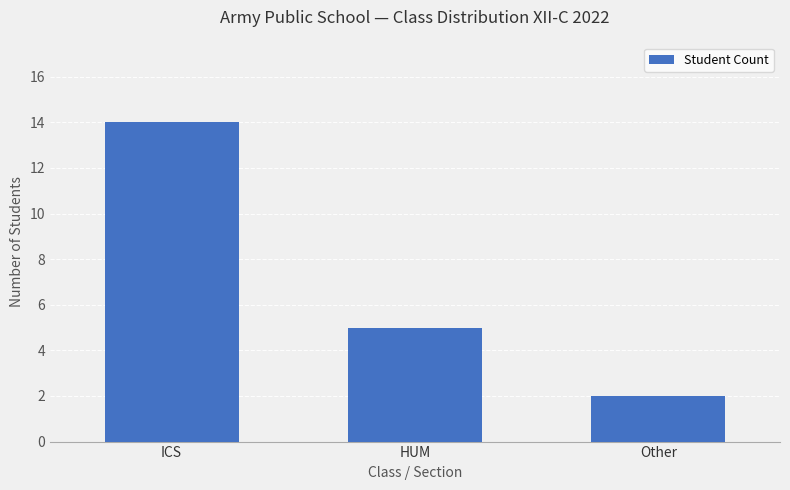

Approximately how many times larger is the value at Other compared to HUM?

0.4